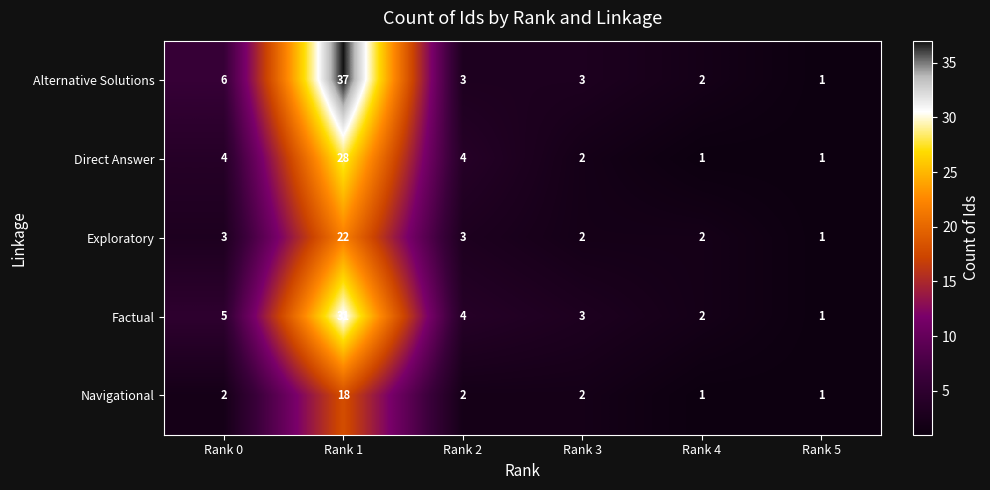

The Exploratory series shows 1 at Rank 0. True or false?

False